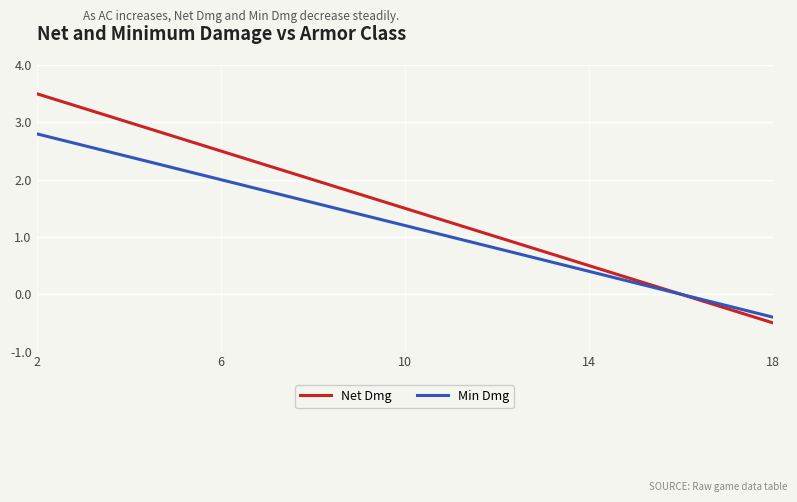

Does the chart display data point markers on the line(s)?

No